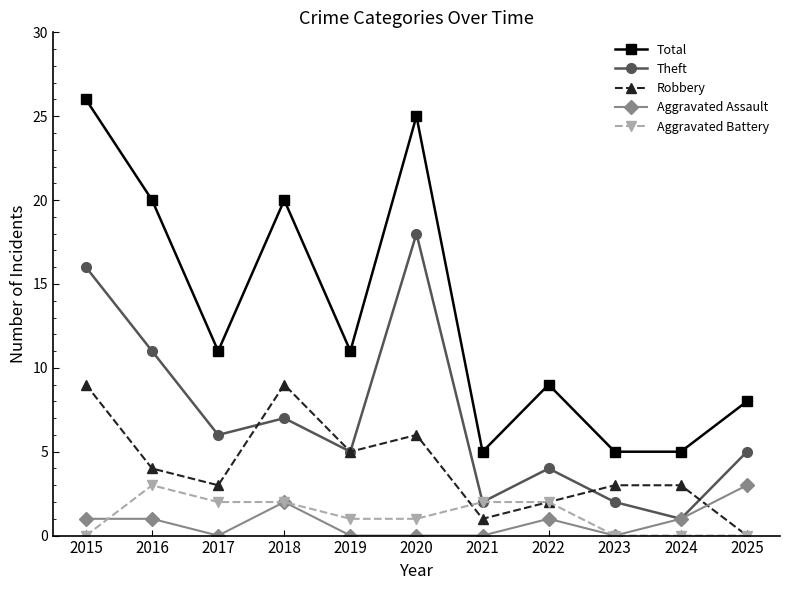

At 2017, list the series in order from smallest to largest.

Aggravated Assault, Aggravated Battery, Robbery, Theft, Total